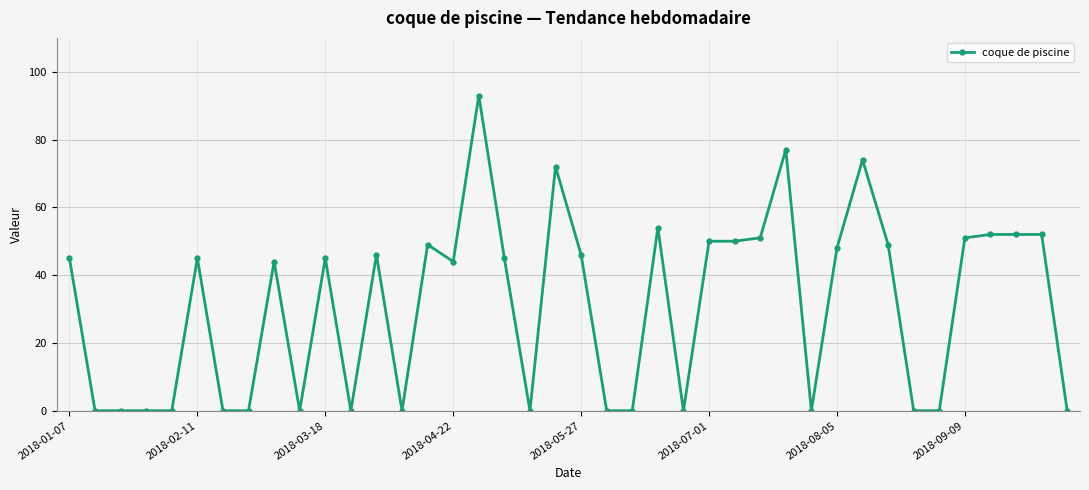

True or false: there are more than 1 points higher than both neighbors.

True